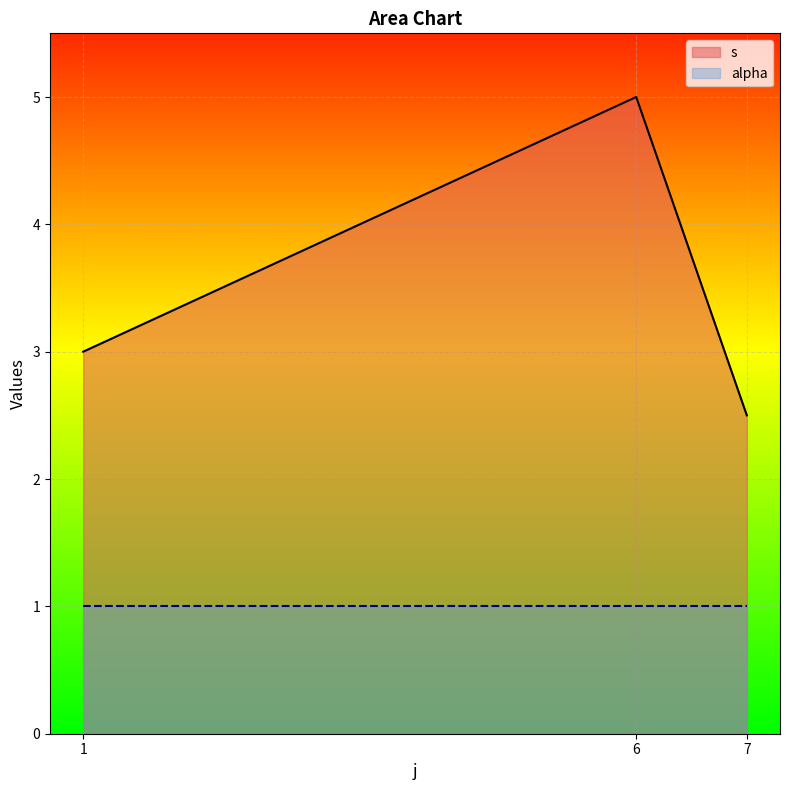

What is the lowest value of the s series?

2.5